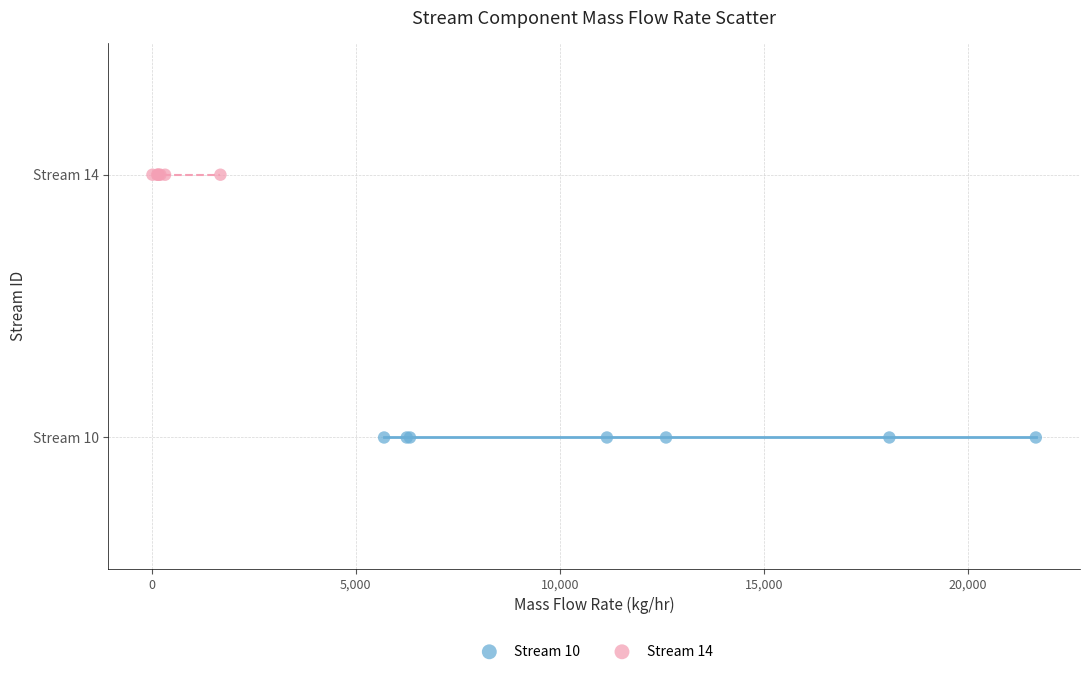

Which series contains the highest Y value?

Stream 14